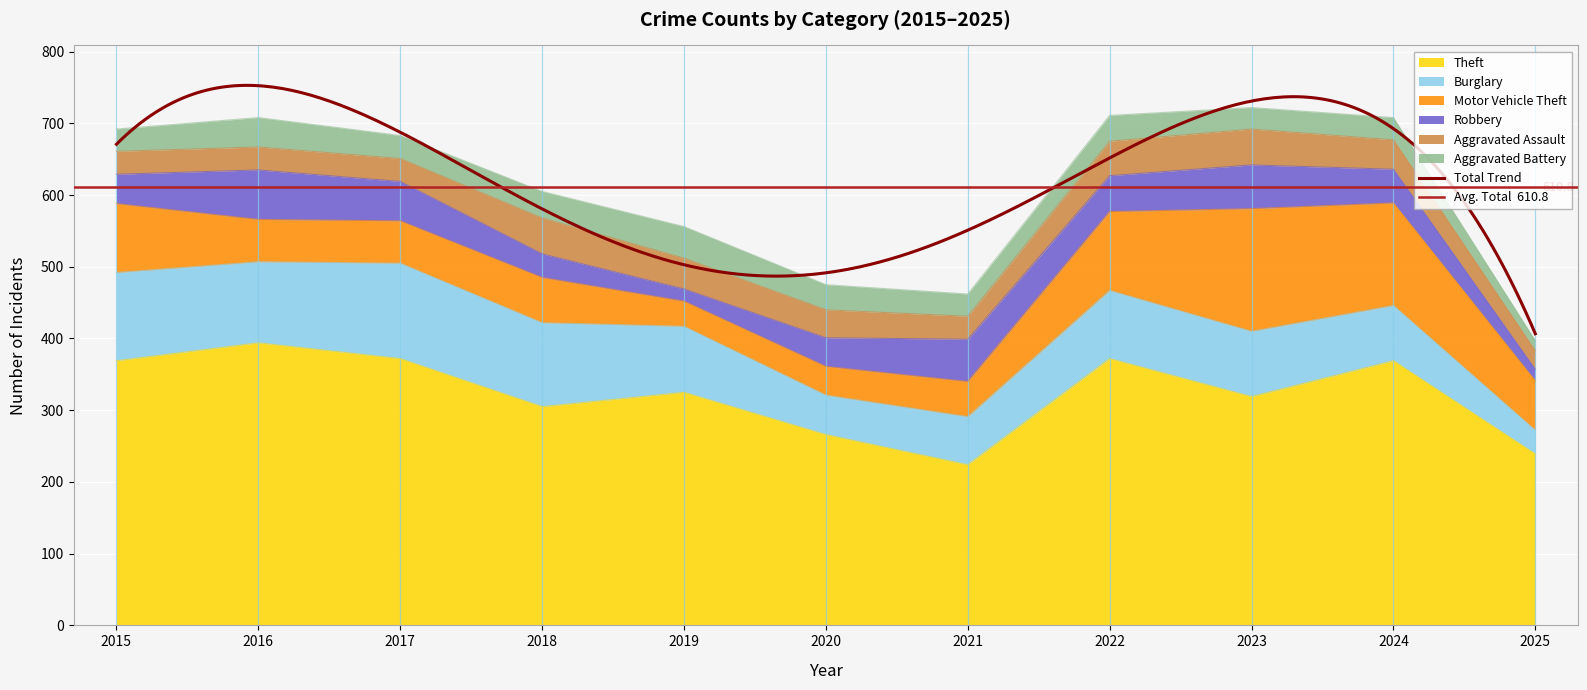

What is the average value of the Aggravated Assault series?

39